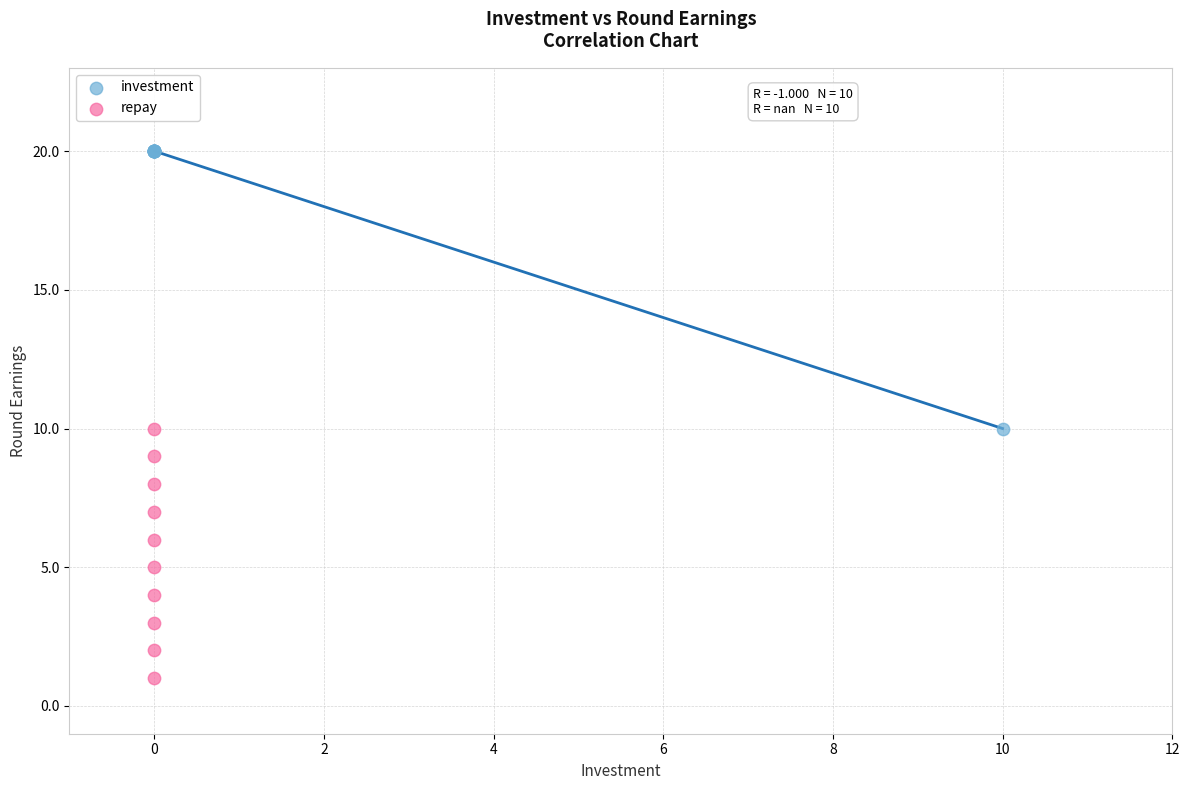

Which series has the widest spread of Y values?

investment